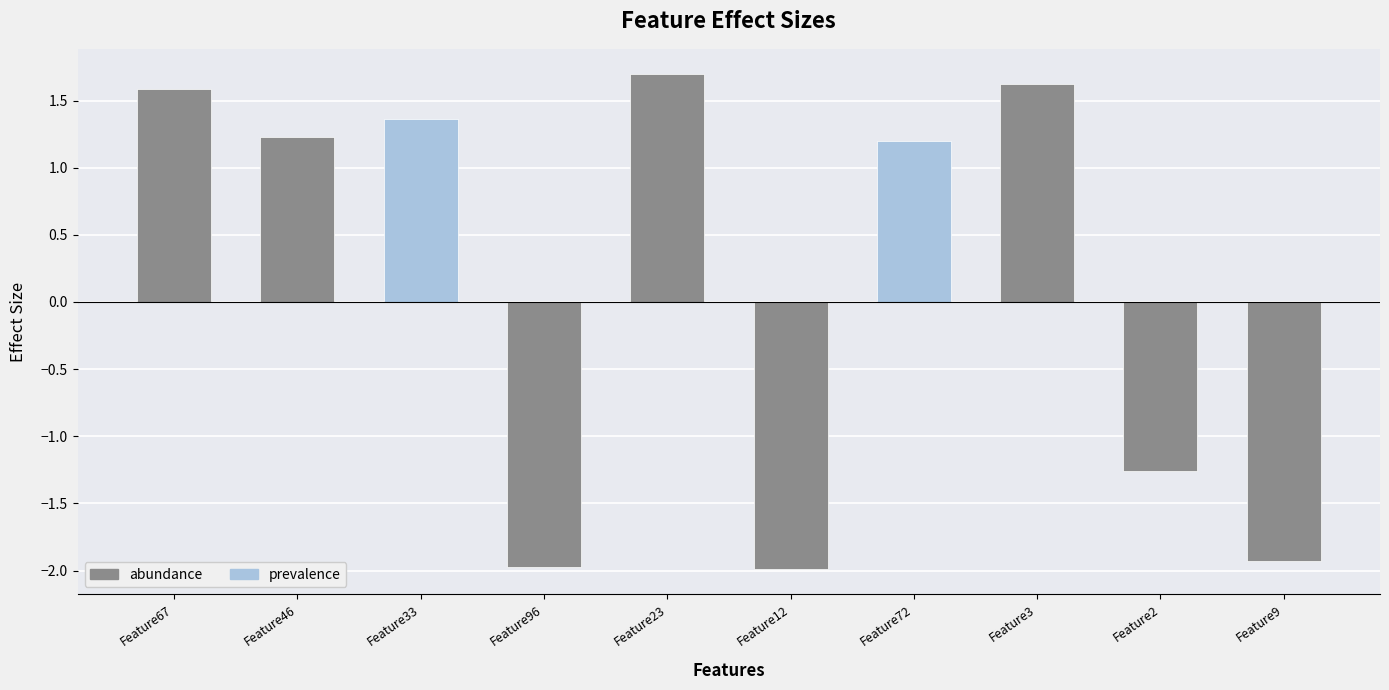

List the labels in order of value, smallest first.

Feature12, Feature96, Feature9, Feature2, Feature72, Feature46, Feature33, Feature67, Feature3, Feature23